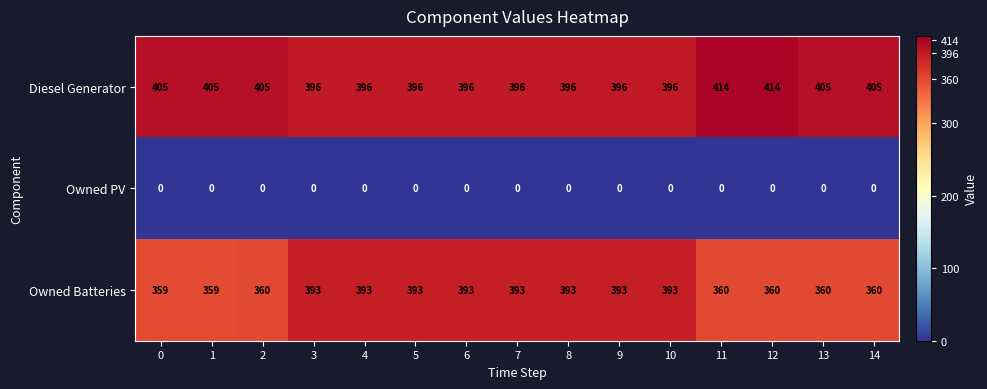

Which series has the largest range (max minus min)?

Owned Batteries